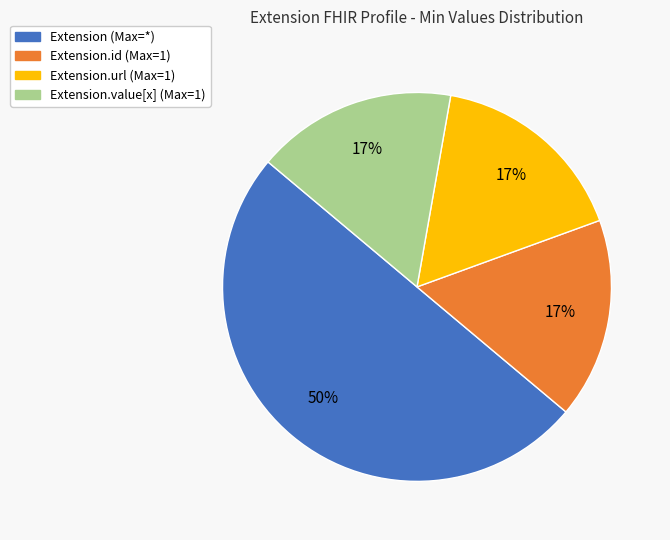

To the nearest percent, what is the difference between the largest and smallest slice percentages?

33%